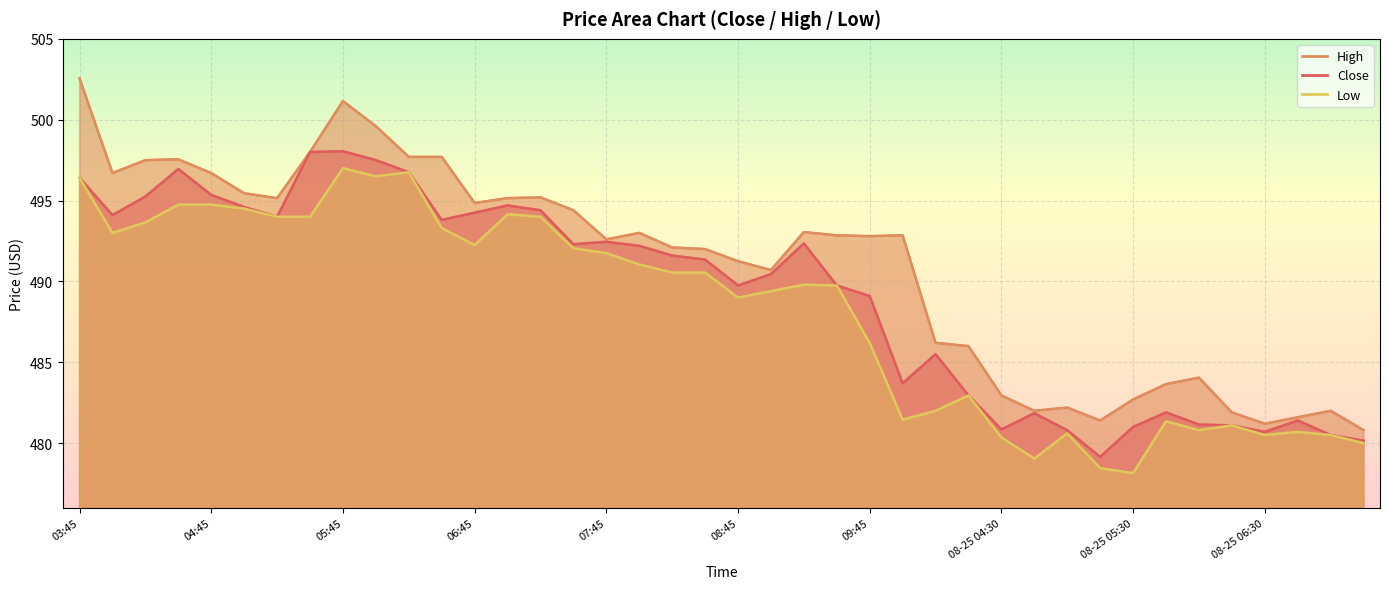

Reading left to right, extract all data points from this chart.

Close: 03:45=496.4	04:00=494.1	04:15=495.2	04:30=497.0	04:45=495.4	05:00=494.6	05:15=494.0	05:30=498.0	05:45=498.0	06:00=497.5	06:15=496.8	06:30=493.8	06:45=494.2	07:00=494.7	07:15=494.4	07:30=492.3	07:45=492.5	08:00=492.2	08:15=491.6	08:30=491.4	08:45=489.8	09:00=490.5	09:15=492.4	09:30=489.8	09:45=489.1	08-25 03:45=483.7	08-25 04:00=485.5	08-25 04:15=483.0	08-25 04:30=480.9	08-25 04:45=481.9	08-25 05:00=480.8	08-25 05:15=479.1	08-25 05:30=481.0	08-25 05:45=481.9	08-25 06:00=481.1	08-25 06:15=481.1	08-25 06:30=480.7	08-25 06:45=481.4	08-25 07:00=480.5	08-25 07:15=480.1
High: 03:45=502.5	04:00=496.7	04:15=497.5	04:30=497.5	04:45=496.7	05:00=495.5	05:15=495.1	05:30=498.0	05:45=501.1	06:00=499.6	06:15=497.7	06:30=497.7	06:45=494.9	07:00=495.1	07:15=495.2	07:30=494.4	07:45=492.6	08:00=493.0	08:15=492.1	08:30=492.0	08:45=491.2	09:00=490.7	09:15=493.0	09:30=492.9	09:45=492.8	08-25 03:45=492.9	08-25 04:00=486.2	08-25 04:15=486.0	08-25 04:30=483.0	08-25 04:45=482.0	08-25 05:00=482.2	08-25 05:15=481.4	08-25 05:30=482.7	08-25 05:45=483.6	08-25 06:00=484.0	08-25 06:15=481.9	08-25 06:30=481.2	08-25 06:45=481.6	08-25 07:00=482.0	08-25 07:15=480.8
Low: 03:45=496.4	04:00=493.0	04:15=493.6	04:30=494.8	04:45=494.8	05:00=494.5	05:15=494.0	05:30=494.0	05:45=497.0	06:00=496.5	06:15=496.8	06:30=493.3	06:45=492.2	07:00=494.1	07:15=494.0	07:30=492.0	07:45=491.8	08:00=491.0	08:15=490.5	08:30=490.5	08:45=489.0	09:00=489.4	09:15=489.8	09:30=489.8	09:45=486.2	08-25 03:45=481.5	08-25 04:00=482.0	08-25 04:15=483.0	08-25 04:30=480.4	08-25 04:45=479.0	08-25 05:00=480.6	08-25 05:15=478.5	08-25 05:30=478.1	08-25 05:45=481.4	08-25 06:00=480.8	08-25 06:15=481.1	08-25 06:30=480.5	08-25 06:45=480.7	08-25 07:00=480.5	08-25 07:15=480.0